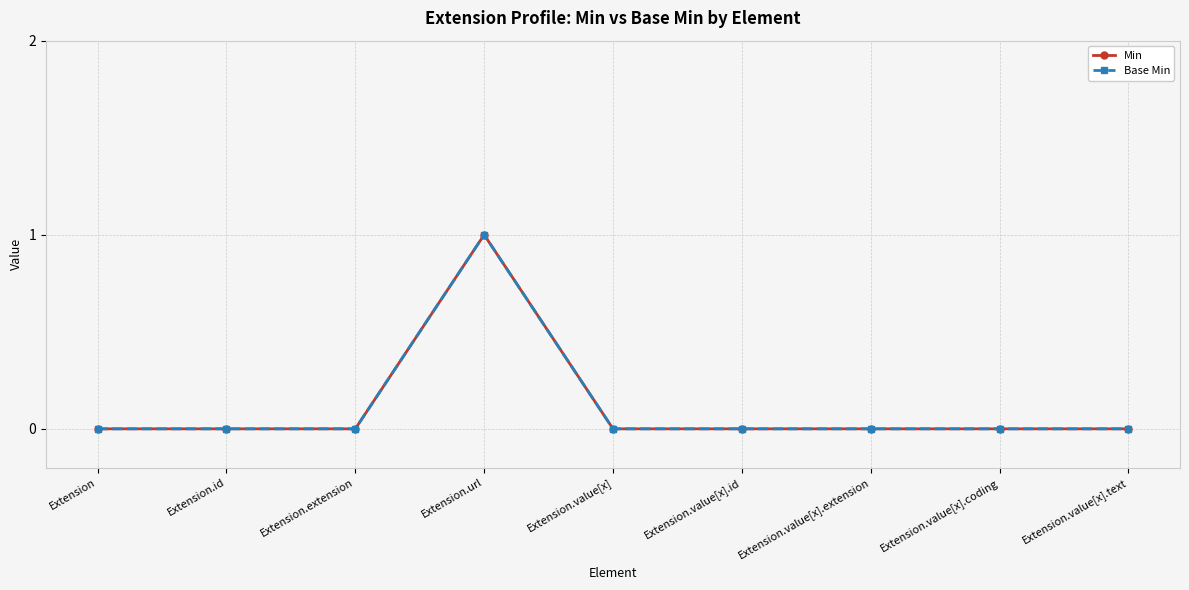

Does the chart have visible grid lines?

Yes